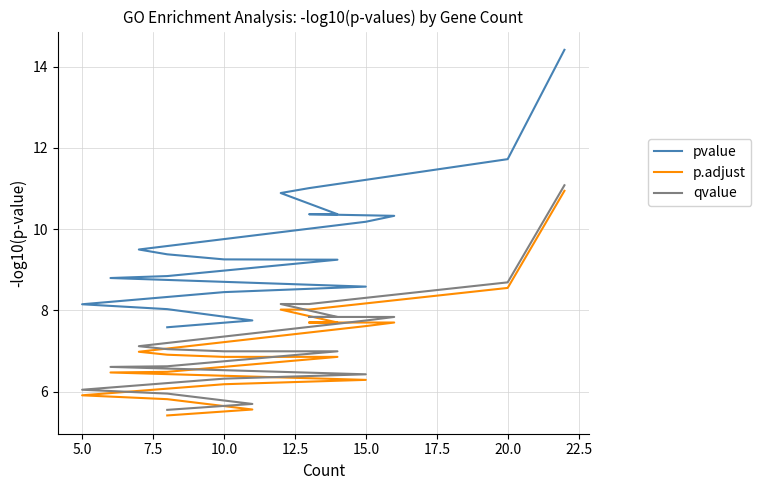

Which series has the largest total across all categories?

pvalue